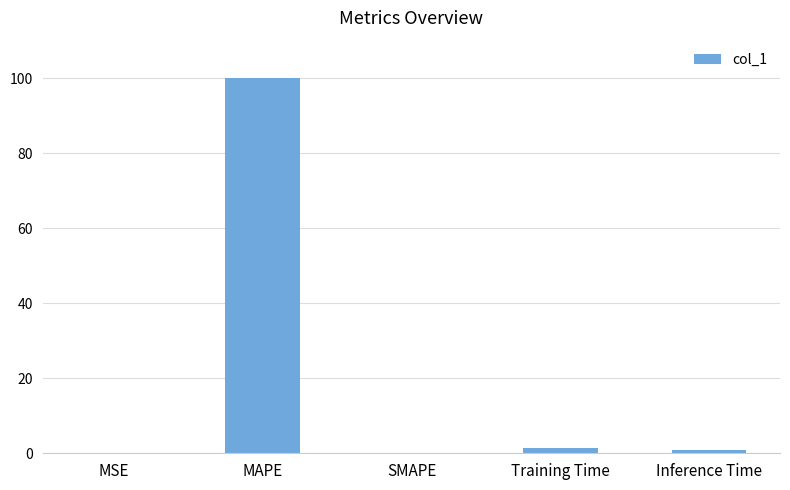

At which category does the chart reach its peak across all series?

MAPE